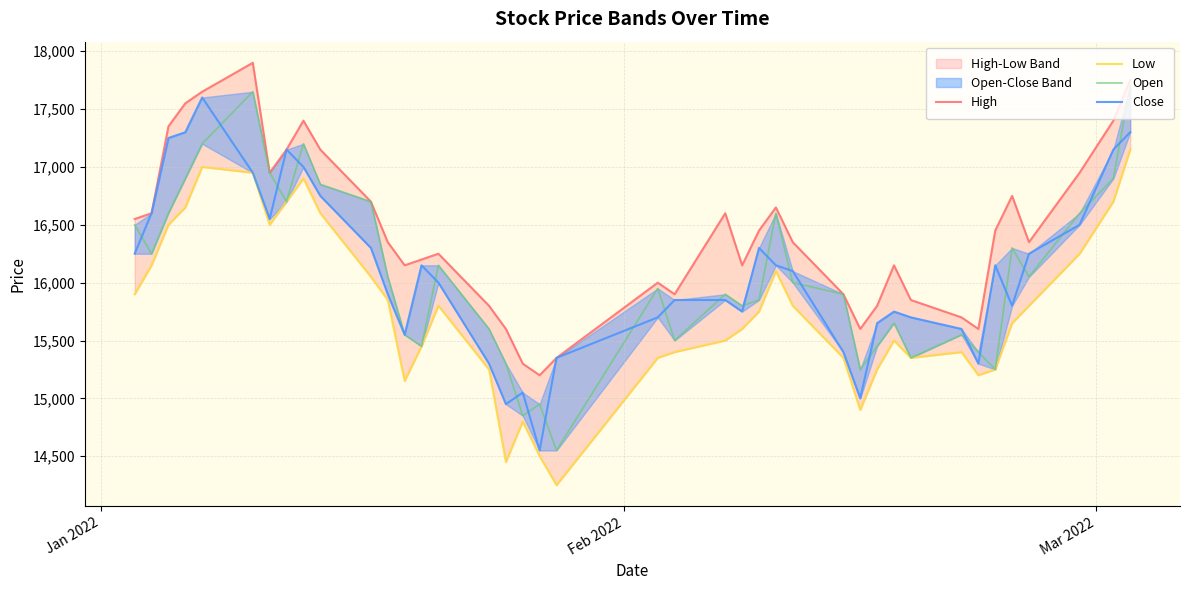

True or false: Low and High cross at least once.

False